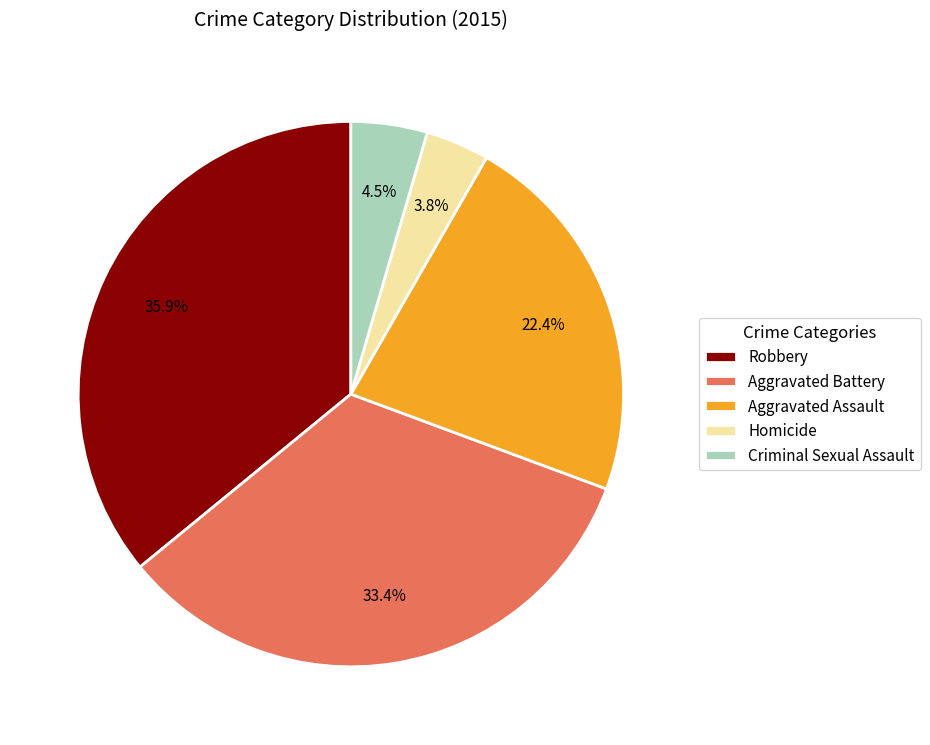

To the nearest percent, what is the combined percentage of Robbery and Aggravated Battery?

69%